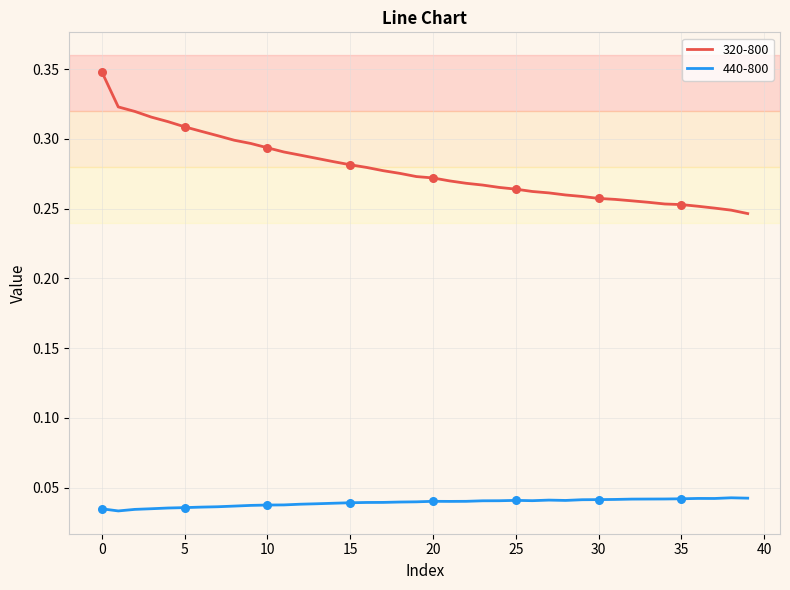

Which series has the largest range (max minus min)?

320-800